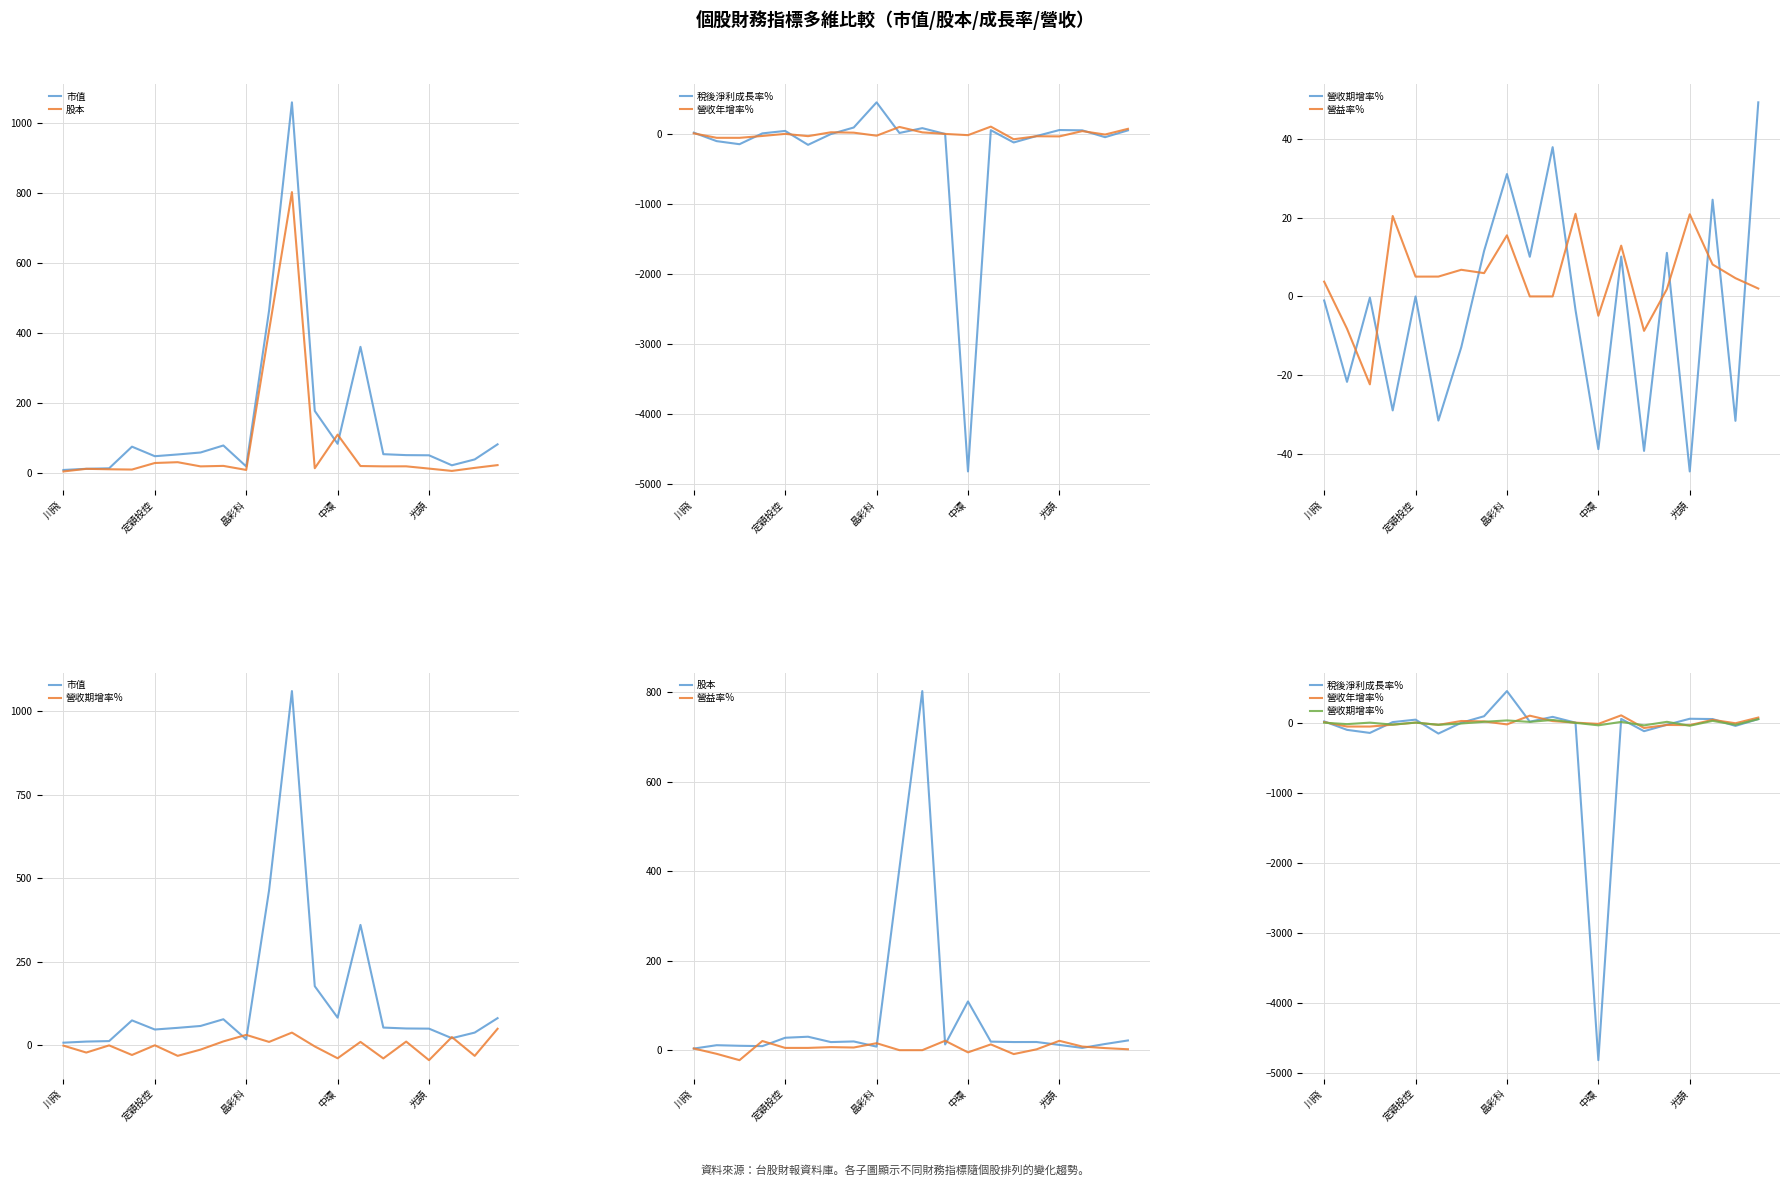

How many values in the 股本 series are below 18?

9